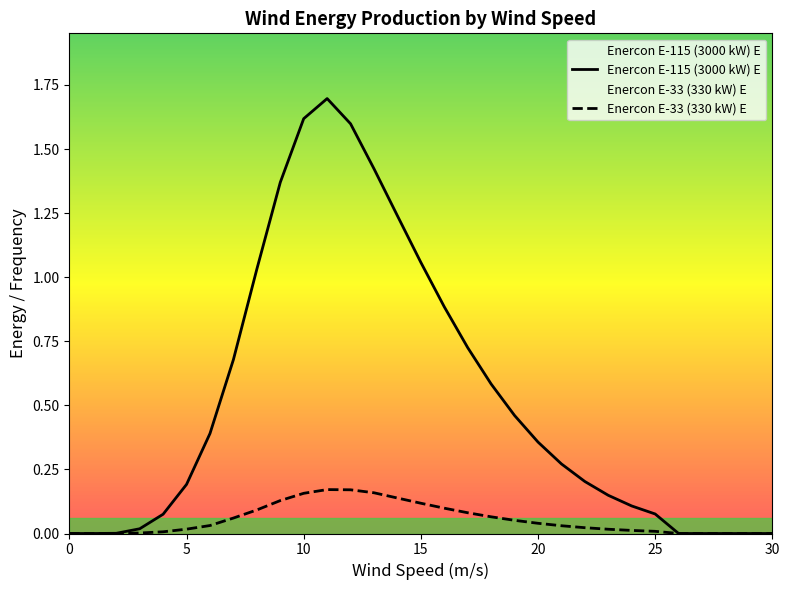

At 15, list the series in order from largest to smallest.

Enercon E-115 (3000 kW) E, Enercon E-33 (330 kW) E